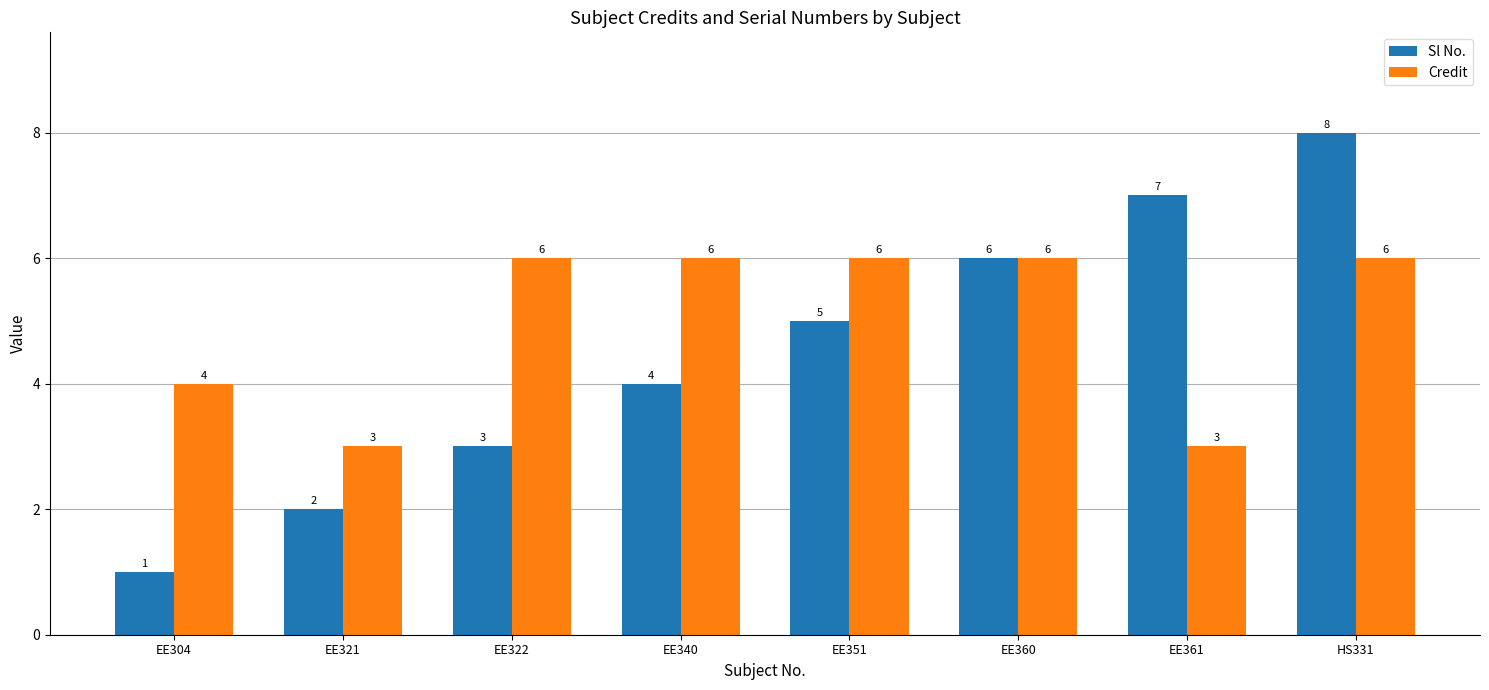

What is the sum of all Credit values?

40